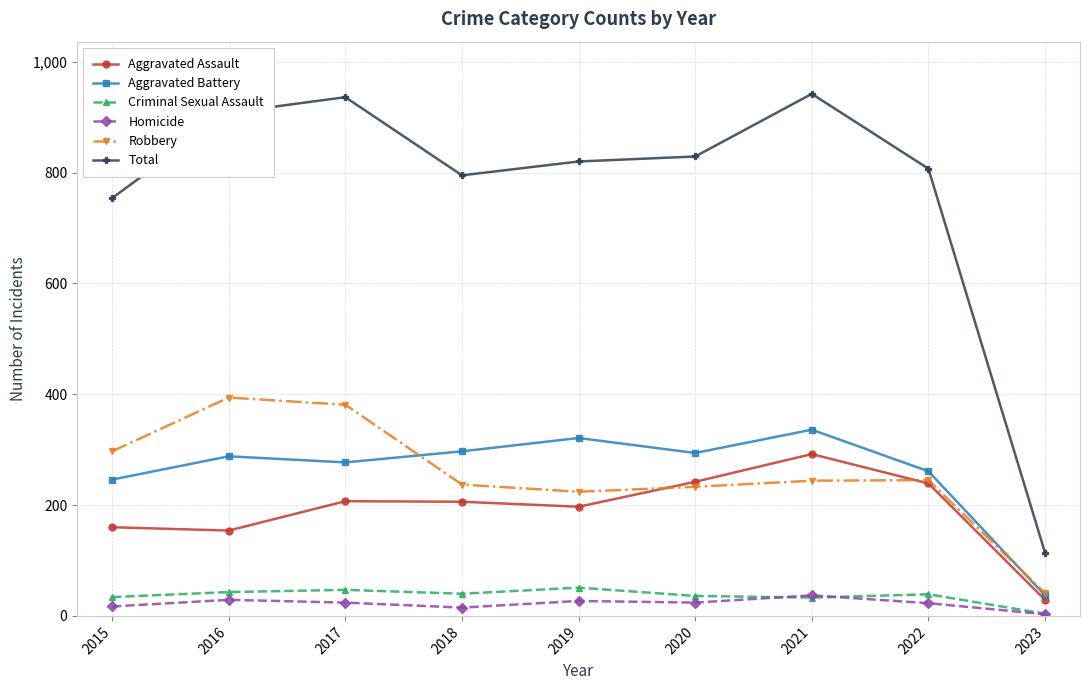

What is the value of the Aggravated Assault point at the 3rd from the left?

207